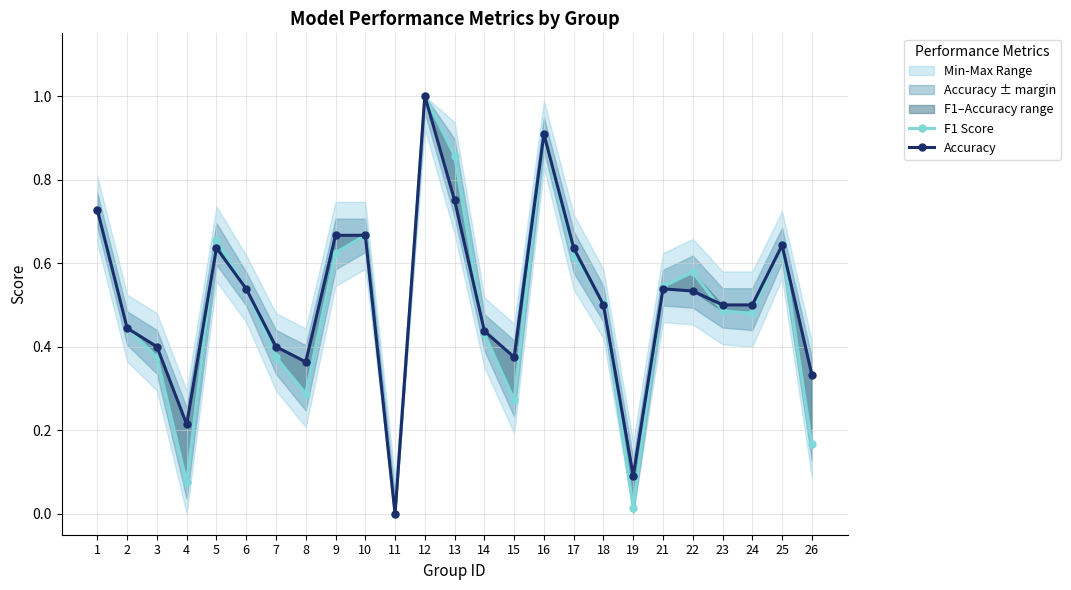

Which series changed the most between 13 and 21?

F1 Score